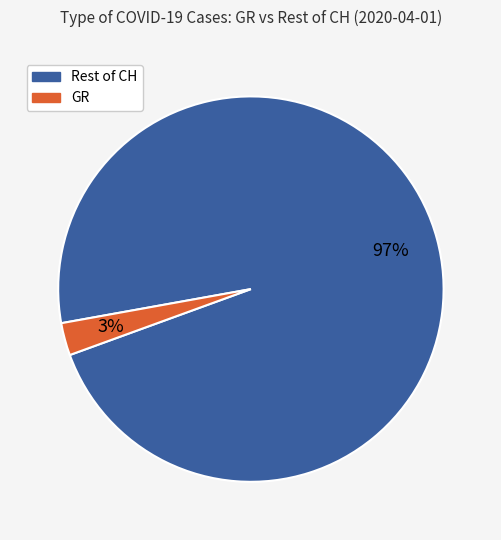

Is there a majority slice in this chart?

Yes